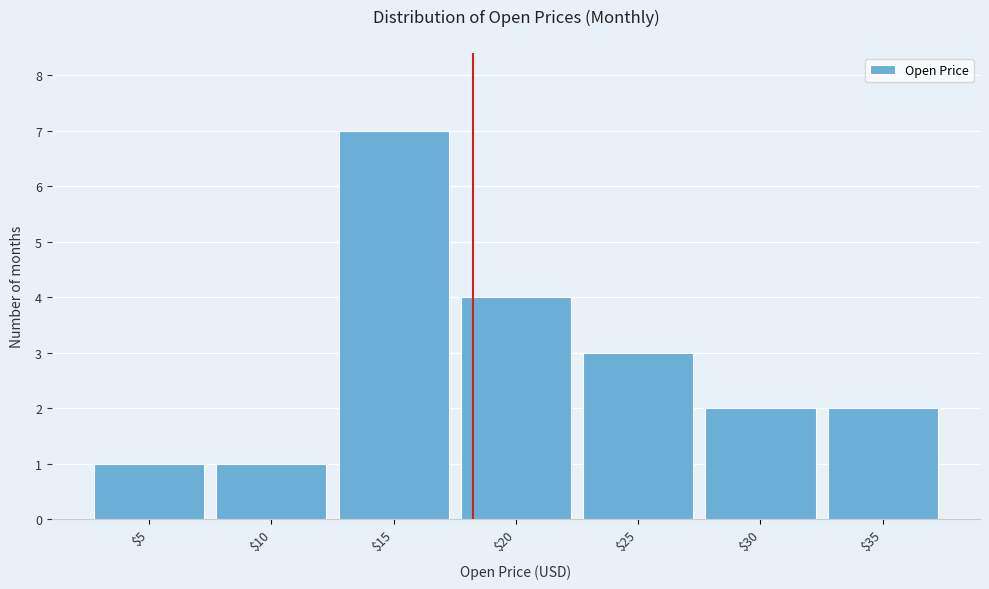

Reading left to right, extract all data points from this chart.

1	1	7	4	3	2	2